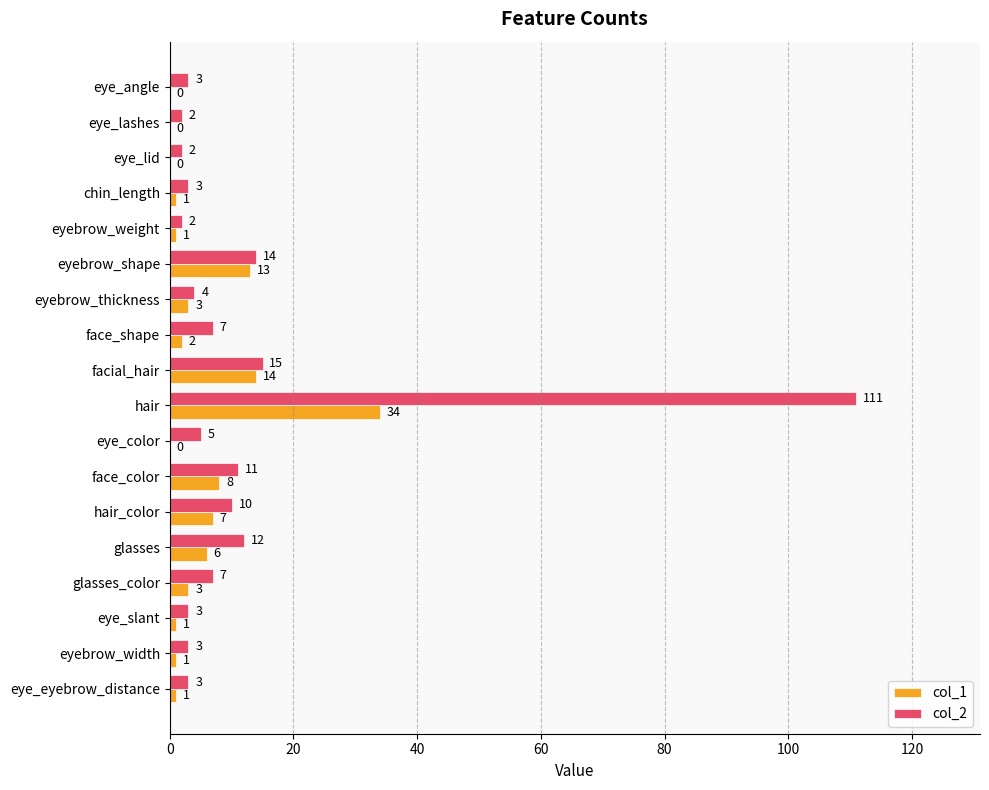

What is the sum of all col_2 values?

217